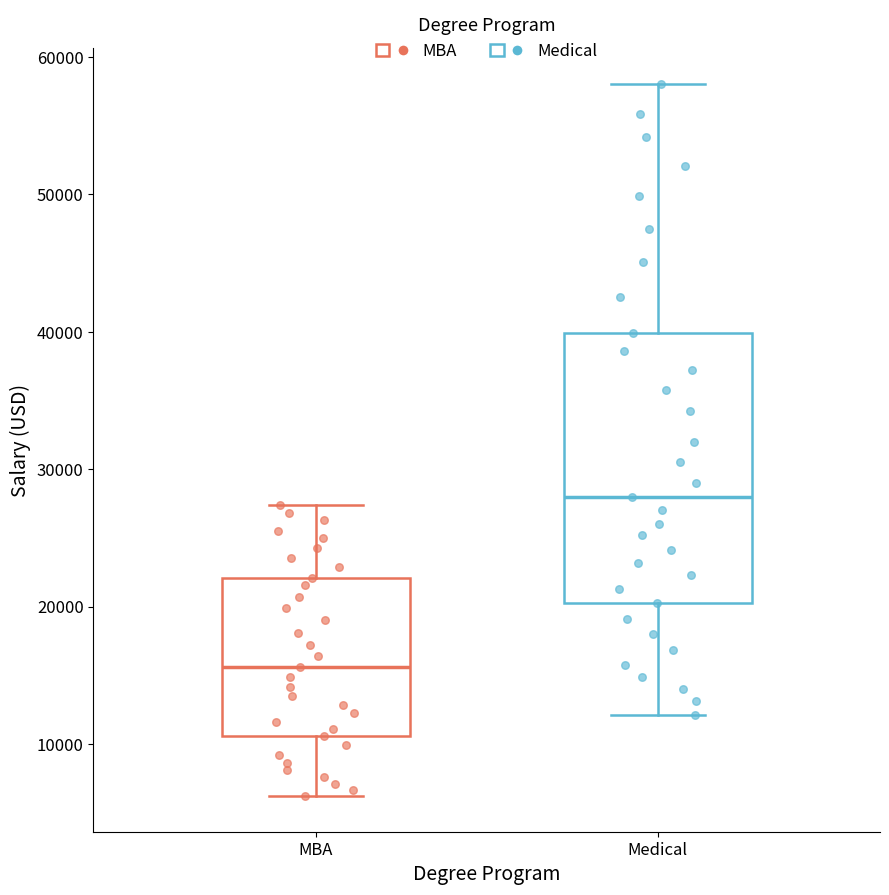

Reading left to right, transcribe this box plot: for each box, give where its median line is, the range the box spans, and where its two whiskers end, as read against the y-axis. The values are not printed on the chart, so give them approximately, as read against the axis.

MBA: median 16000, box 11000 to 22000, whiskers 6000 to 27000
Medical: median 28000, box 20000 to 40000, whiskers 12000 to 58000